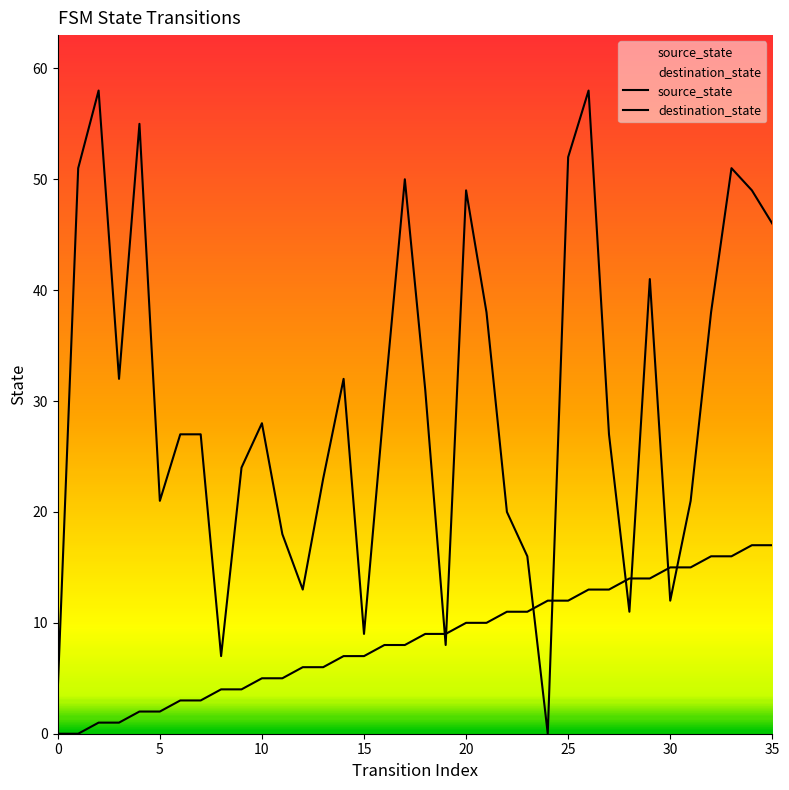

At which label does source_state reach its peak?

34